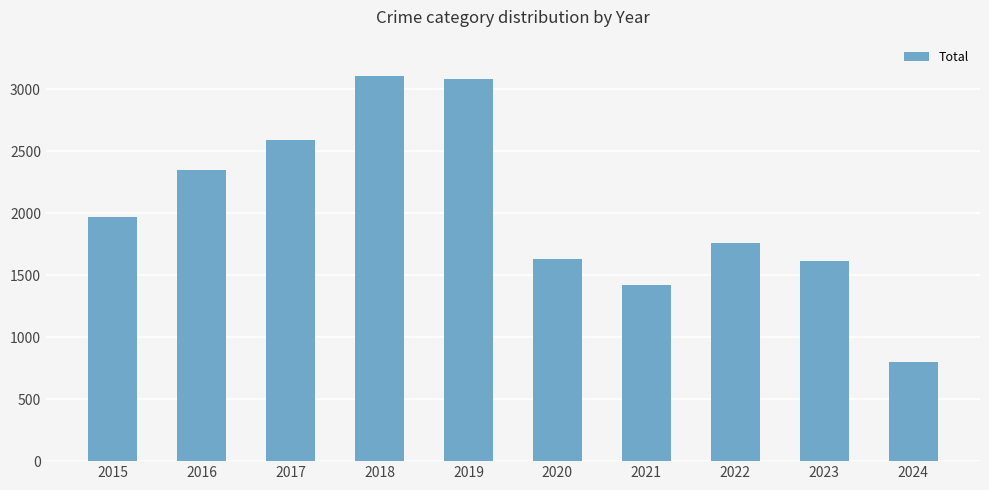

Approximately how many times larger is the value at 2019 compared to 2018?

1.0